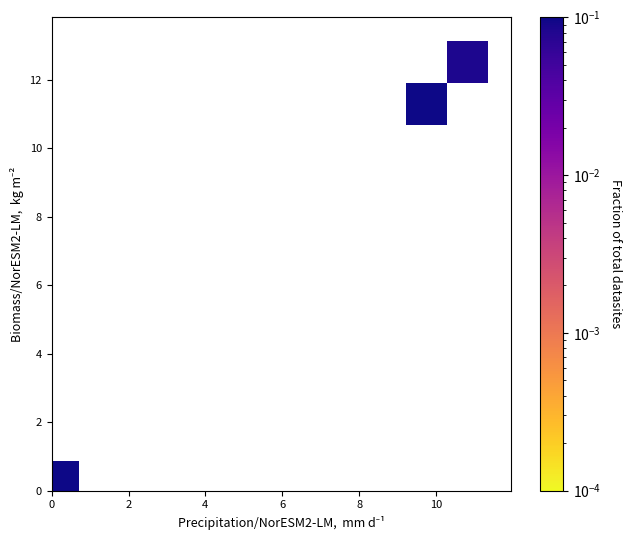

What Y value in the scatter plot is closest to 6?

10.9